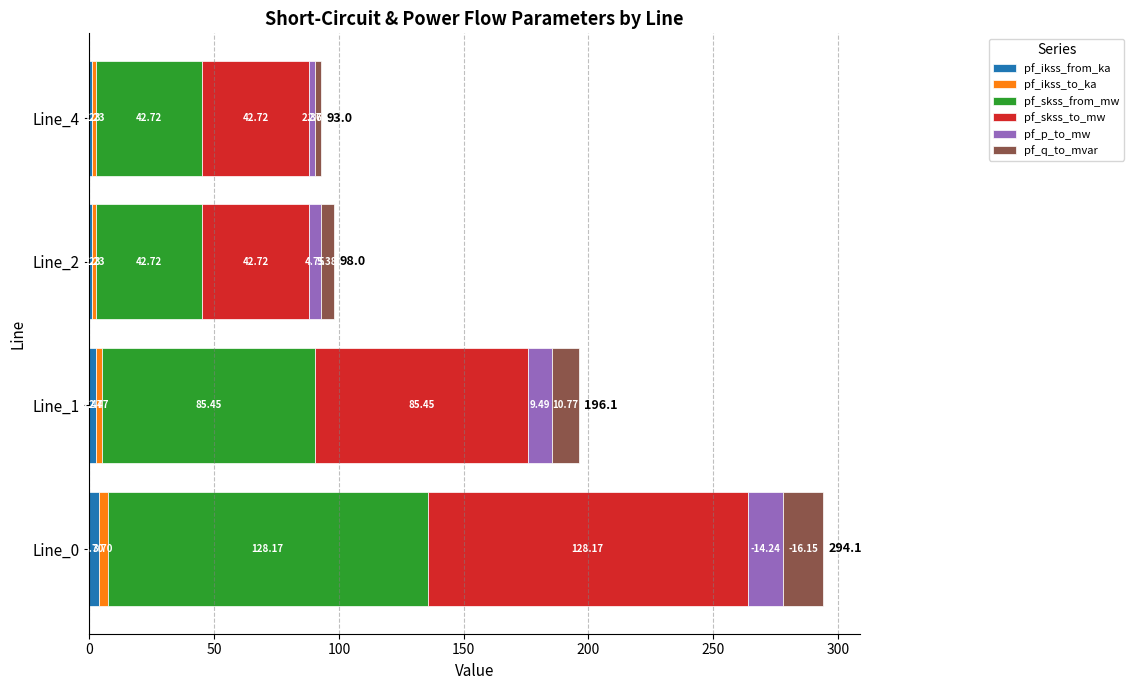

What is the total value across all series at Line_2?

98.0